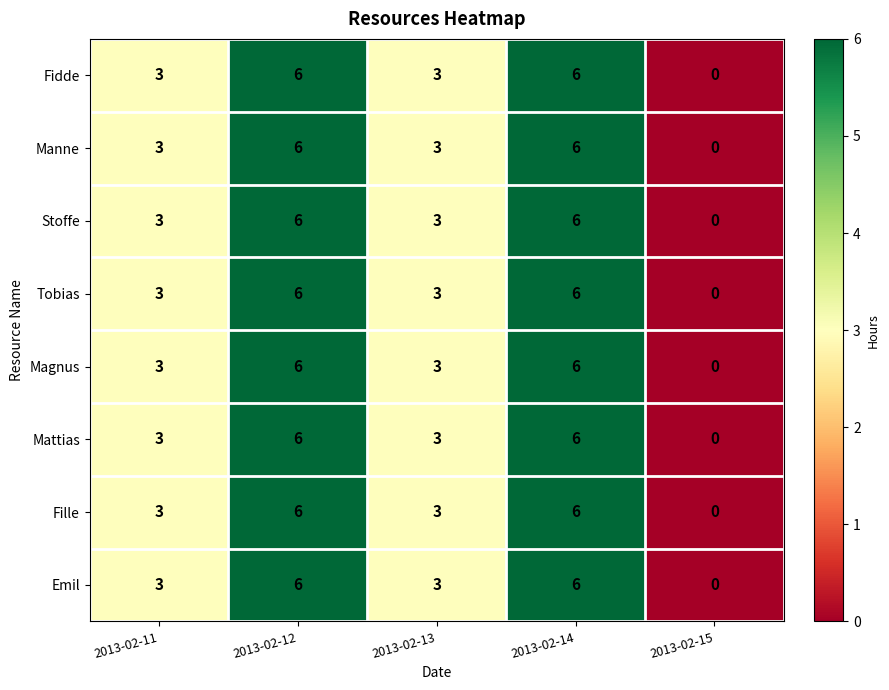

What is the sum of the Stoffe values at 2013-02-11 and 2013-02-14?

9